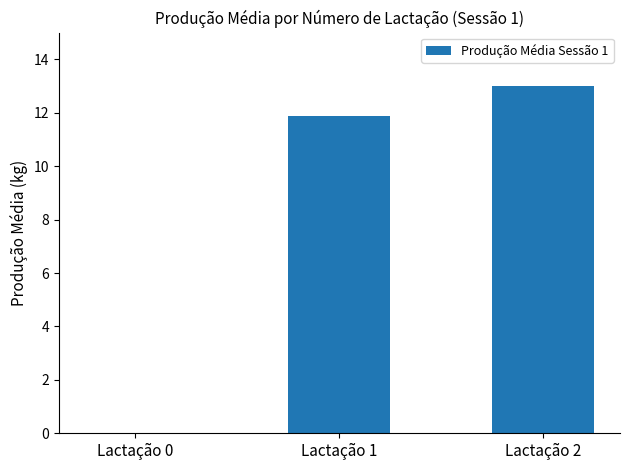

Are the bars grouped side by side (vs. stacked)?

No